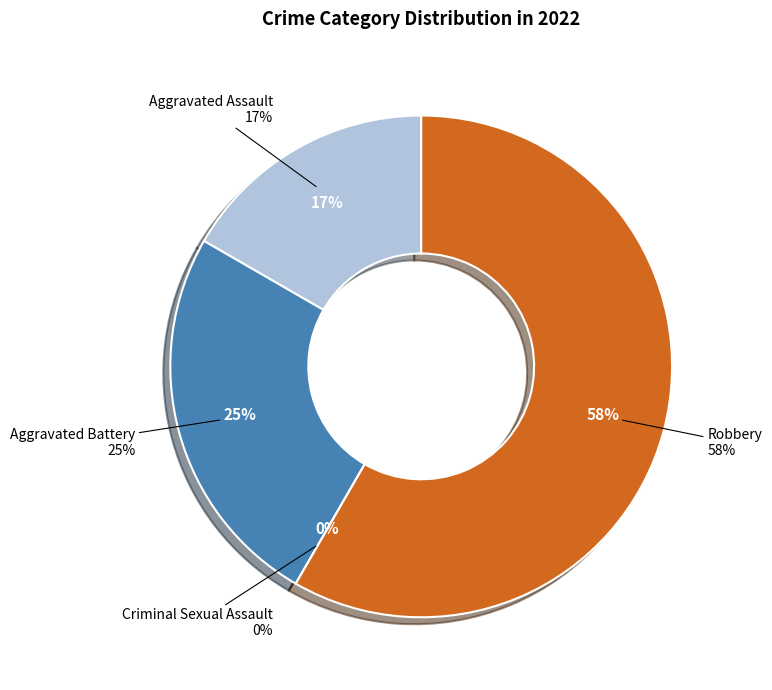

The Robbery slice represents 69% of the pie. True or false?

False